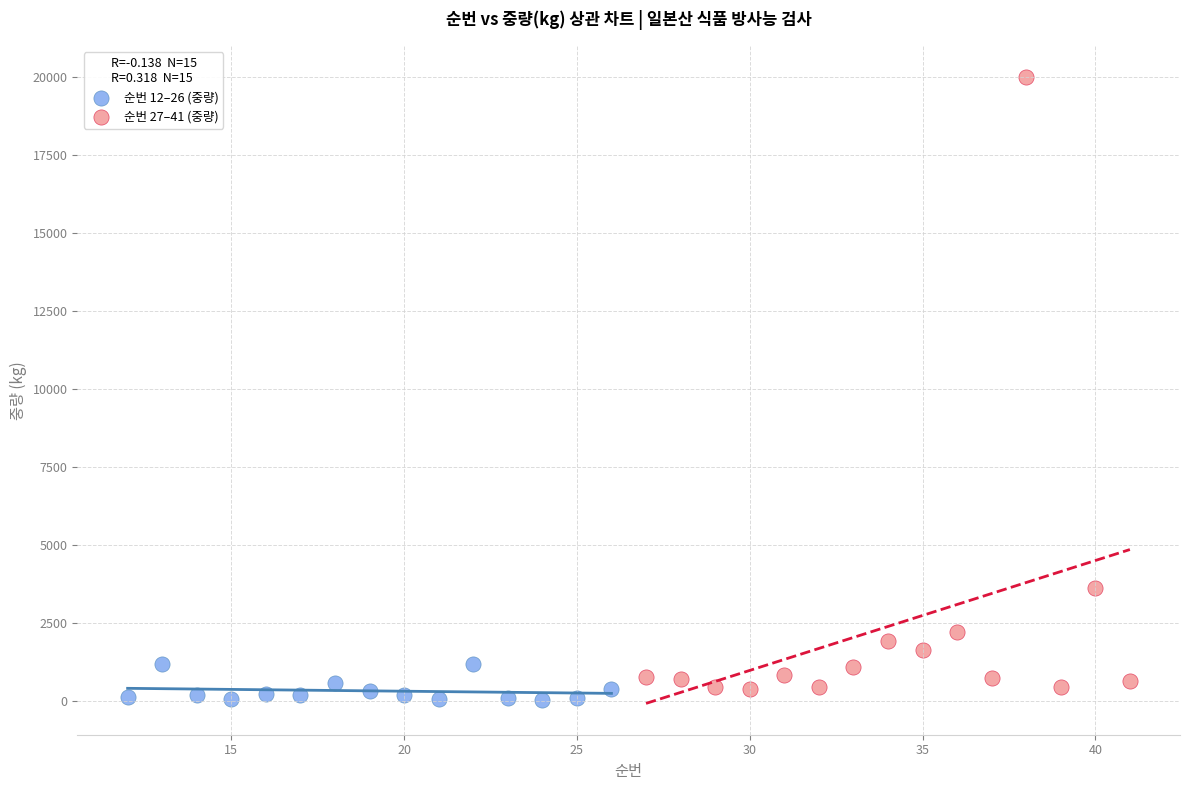

Which series has the widest spread of Y values?

순번 27–41 (중량)